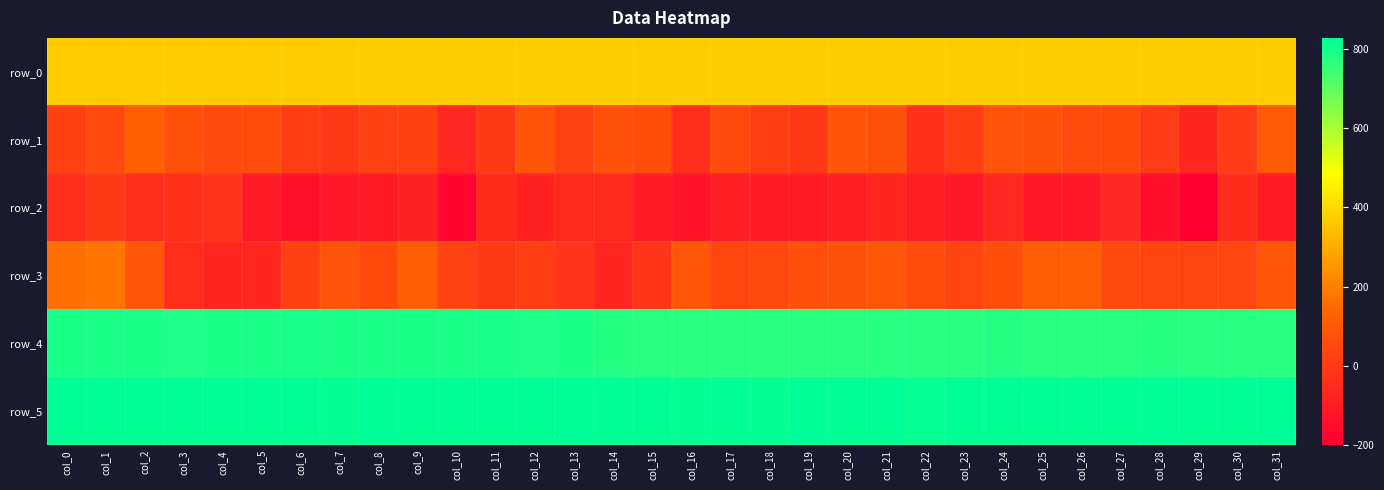

Reading right to left, list all the values displayed in this chart.

row_0: col_31=375.4	col_30=375.3	col_29=375.3	col_28=375.3	col_27=375.2	col_26=375.1	col_25=375.1	col_24=375.1	col_23=375.0	col_22=374.9	col_21=374.9	col_20=374.9	col_19=374.8	col_18=374.8	col_17=374.7	col_16=374.7	col_15=374.6	col_14=374.6	col_13=374.5	col_12=374.5	col_11=374.4	col_10=374.4	col_9=374.3	col_8=374.3	col_7=374.2	col_6=374.2	col_5=374.2	col_4=374.2	col_3=374.1	col_2=374.0	col_1=374.0	col_0=374.0
row_1: col_31=104.0	col_30=3.0	col_29=-75.0	col_28=4.0	col_27=50.0	col_26=54.0	col_25=80.0	col_24=83.0	col_23=11.0	col_22=-28.0	col_21=71.0	col_20=88.0	col_19=-11.0	col_18=9.0	col_17=45.0	col_16=-43.0	col_15=62.0	col_14=72.0	col_13=22.0	col_12=89.0	col_11=-4.0	col_10=-67.0	col_9=20.0	col_8=18.0	col_7=-8.0	col_6=15.0	col_5=57.0	col_4=47.0	col_3=73.0	col_2=119.0	col_1=46.0	col_0=18.0
row_2: col_31=-108.0	col_30=-51.0	col_29=-200.0	col_28=-148.0	col_27=-67.0	col_26=-114.0	col_25=-113.0	col_24=-67.0	col_23=-115.0	col_22=-97.0	col_21=-73.0	col_20=-95.0	col_19=-110.0	col_18=-102.0	col_17=-98.0	col_16=-128.0	col_15=-105.0	col_14=-59.0	col_13=-63.0	col_12=-81.0	col_11=-55.0	col_10=-179.0	col_9=-88.0	col_8=-110.0	col_7=-116.0	col_6=-140.0	col_5=-105.0	col_4=-27.0	col_3=-30.0	col_2=-44.0	col_1=-4.0	col_0=-46.0
row_3: col_31=91.0	col_30=36.0	col_29=30.0	col_28=29.0	col_27=48.0	col_26=116.0	col_25=114.0	col_24=65.0	col_23=25.0	col_22=56.0	col_21=95.0	col_20=78.0	col_19=69.0	col_18=44.0	col_17=38.0	col_16=97.0	col_15=-16.0	col_14=-72.0	col_13=-21.0	col_12=9.0	col_11=-9.0	col_10=22.0	col_9=114.0	col_8=49.0	col_7=84.0	col_6=18.0	col_5=-68.0	col_4=-76.0	col_3=-43.0	col_2=94.0	col_1=177.0	col_0=165.0
row_4: col_31=770.0	col_30=775.0	col_29=775.0	col_28=777.0	col_27=775.0	col_26=774.0	col_25=774.0	col_24=779.0	col_23=770.0	col_22=772.0	col_21=774.0	col_20=768.0	col_19=771.0	col_18=771.0	col_17=768.0	col_16=768.0	col_15=773.0	col_14=777.0	col_13=788.0	col_12=784.0	col_11=793.0	col_10=788.0	col_9=788.0	col_8=789.0	col_7=791.0	col_6=792.0	col_5=790.0	col_4=788.0	col_3=786.0	col_2=788.0	col_1=788.0	col_0=789.0
row_5: col_31=824.0	col_30=822.0	col_29=822.0	col_28=826.0	col_27=822.0	col_26=821.0	col_25=821.0	col_24=823.0	col_23=820.0	col_22=815.0	col_21=820.0	col_20=820.0	col_19=824.0	col_18=819.0	col_17=820.0	col_16=819.0	col_15=820.0	col_14=821.0	col_13=828.0	col_12=822.0	col_11=823.0	col_10=822.0	col_9=823.0	col_8=824.0	col_7=819.0	col_6=821.0	col_5=823.0	col_4=823.0	col_3=821.0	col_2=820.0	col_1=823.0	col_0=821.0